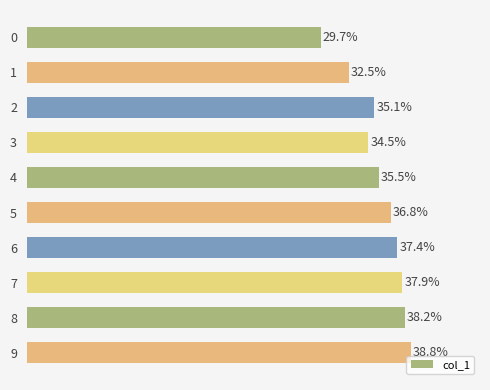

Rank the categories by value from lowest to highest.

0, 1, 3, 2, 4, 5, 6, 7, 8, 9